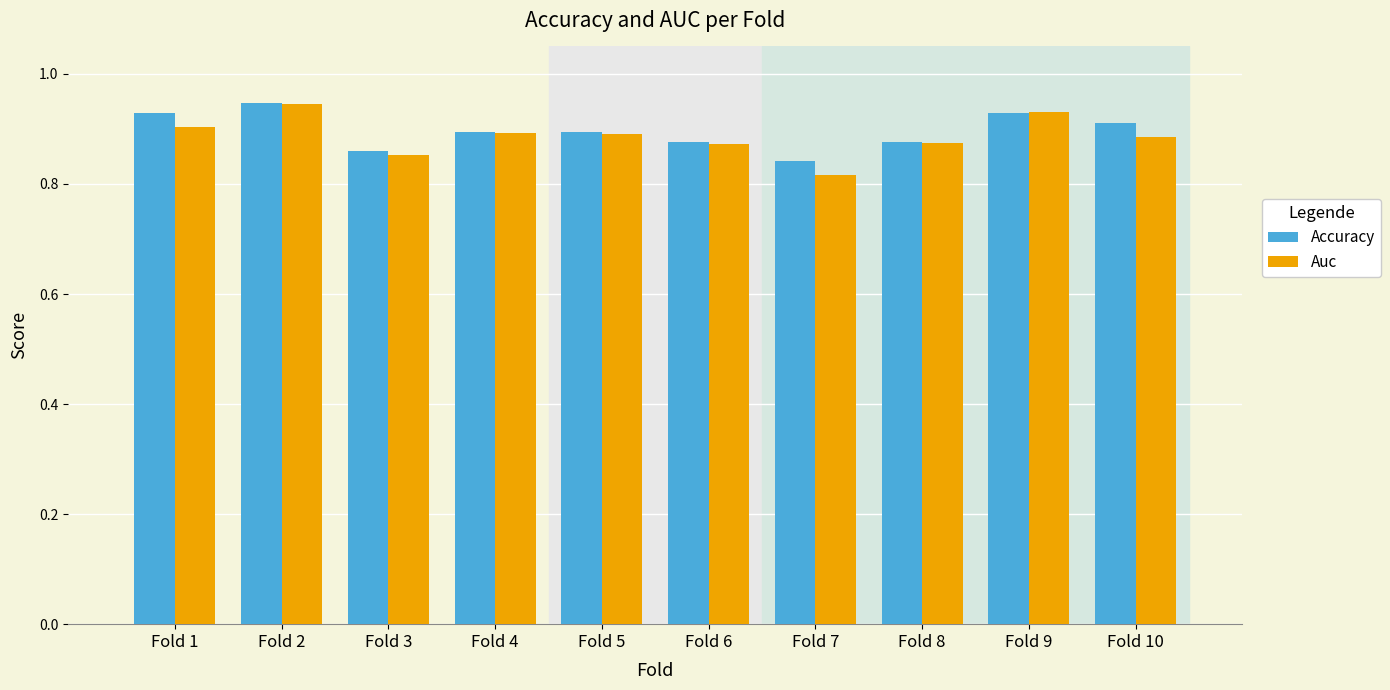

At which label is Auc closest to 0?

Fold 7